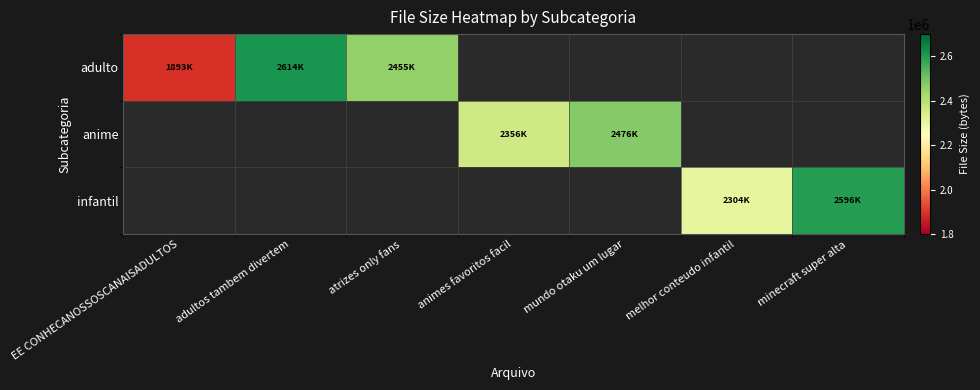

What is the difference between the adulto values at atrizes only fans and EE CONHECANOSSOSCANAISADULTOS?

562088.0